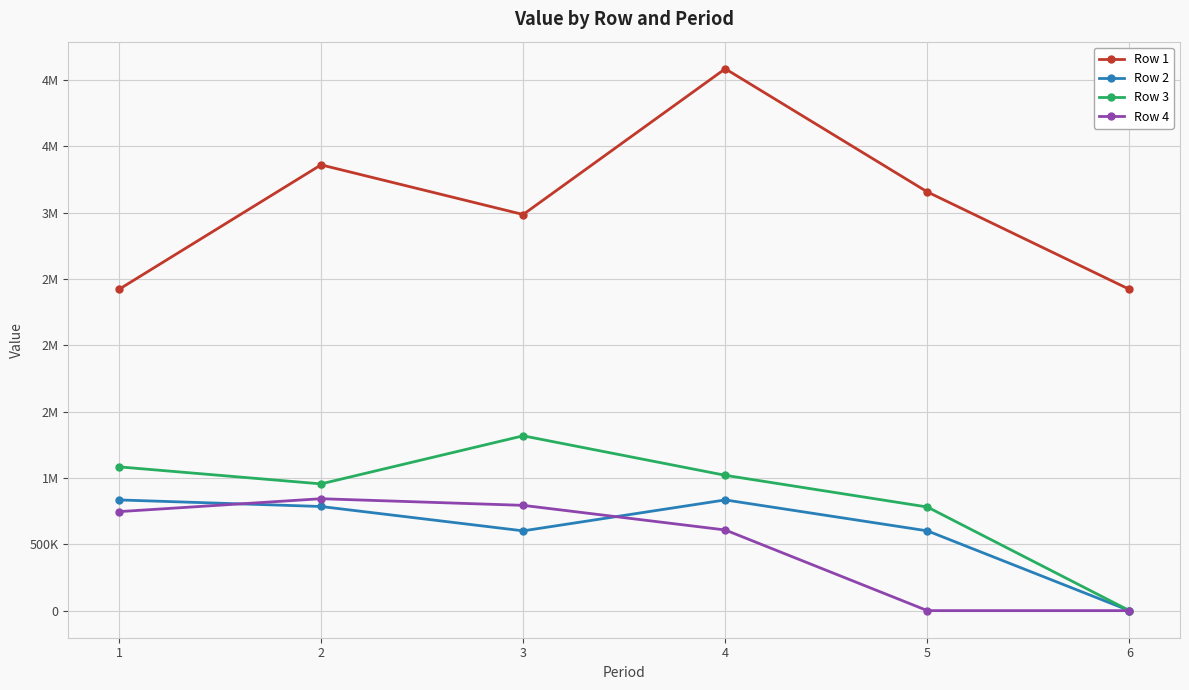

What is the maximum value shown in the chart?

4085550.1